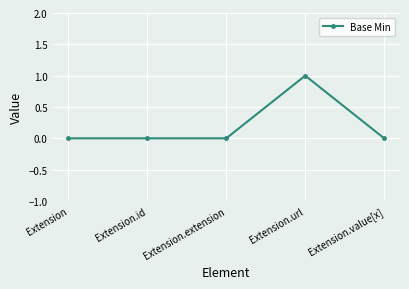

How many categories are shown in the chart?

5